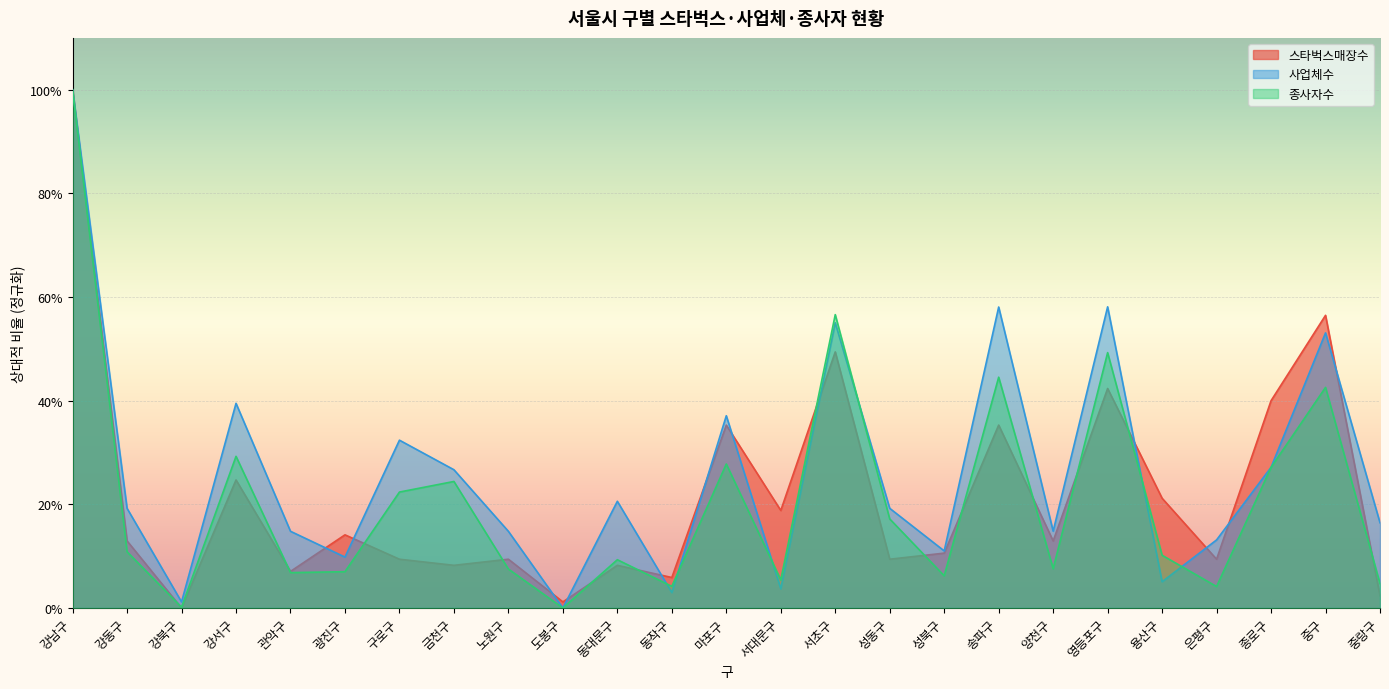

List the series in order of their overall mean, highest first.

사업체수, 스타벅스매장수, 종사자수